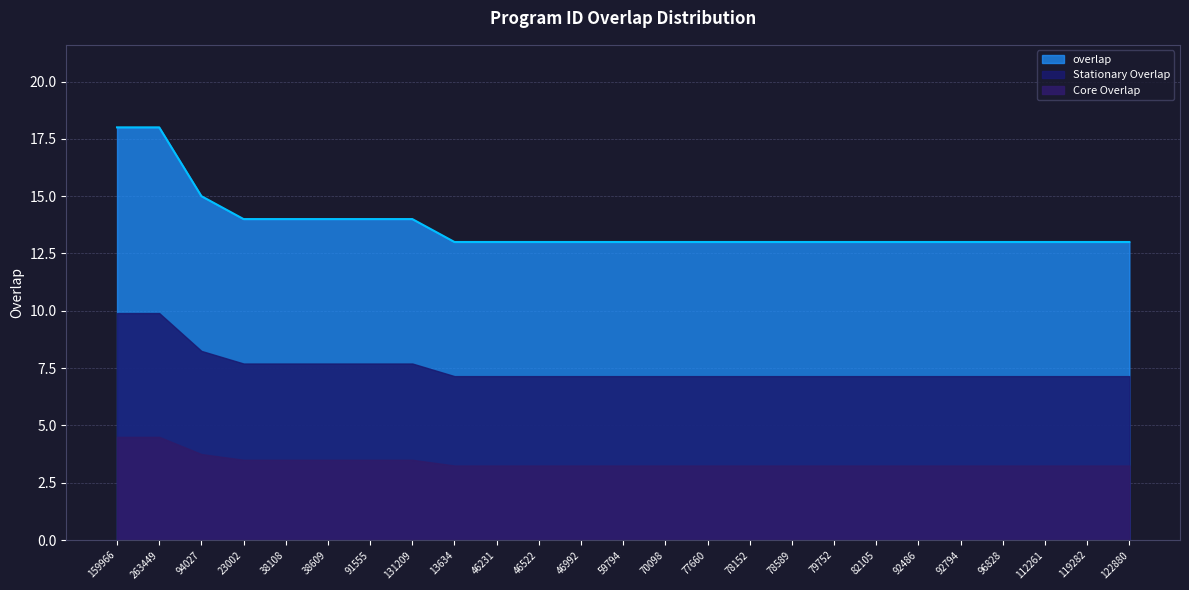

Where is the data nearest to the value 15?

94027